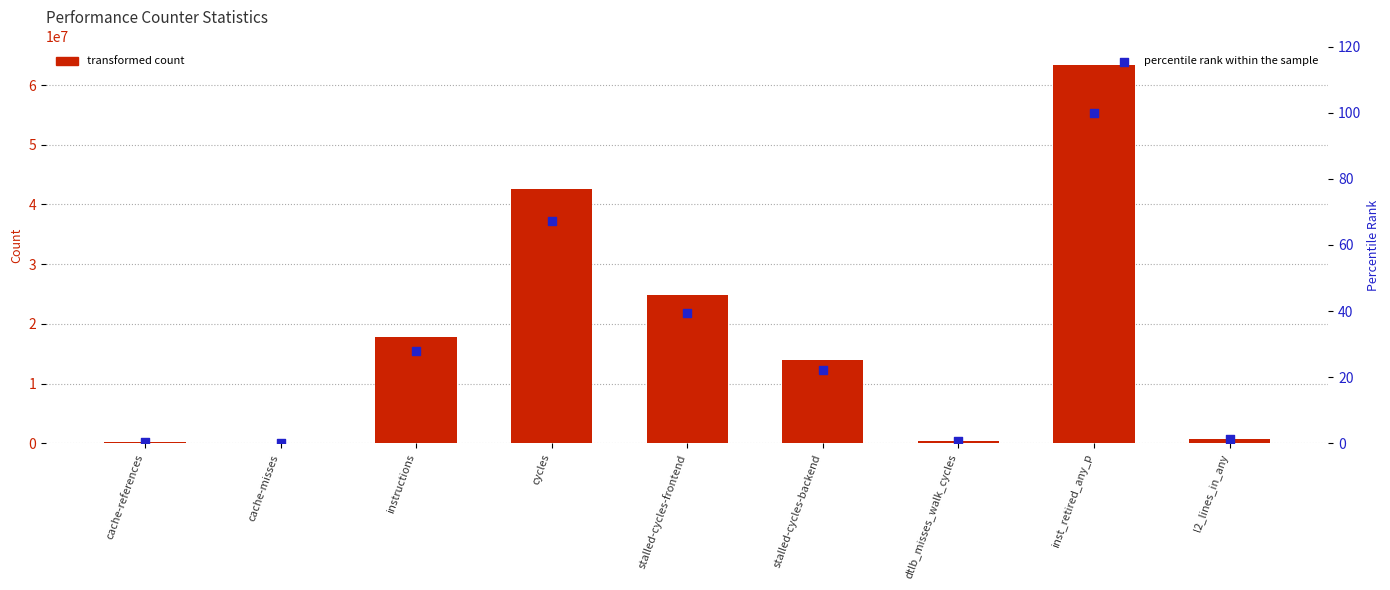

Which series has the widest spread of Y values?

counter value